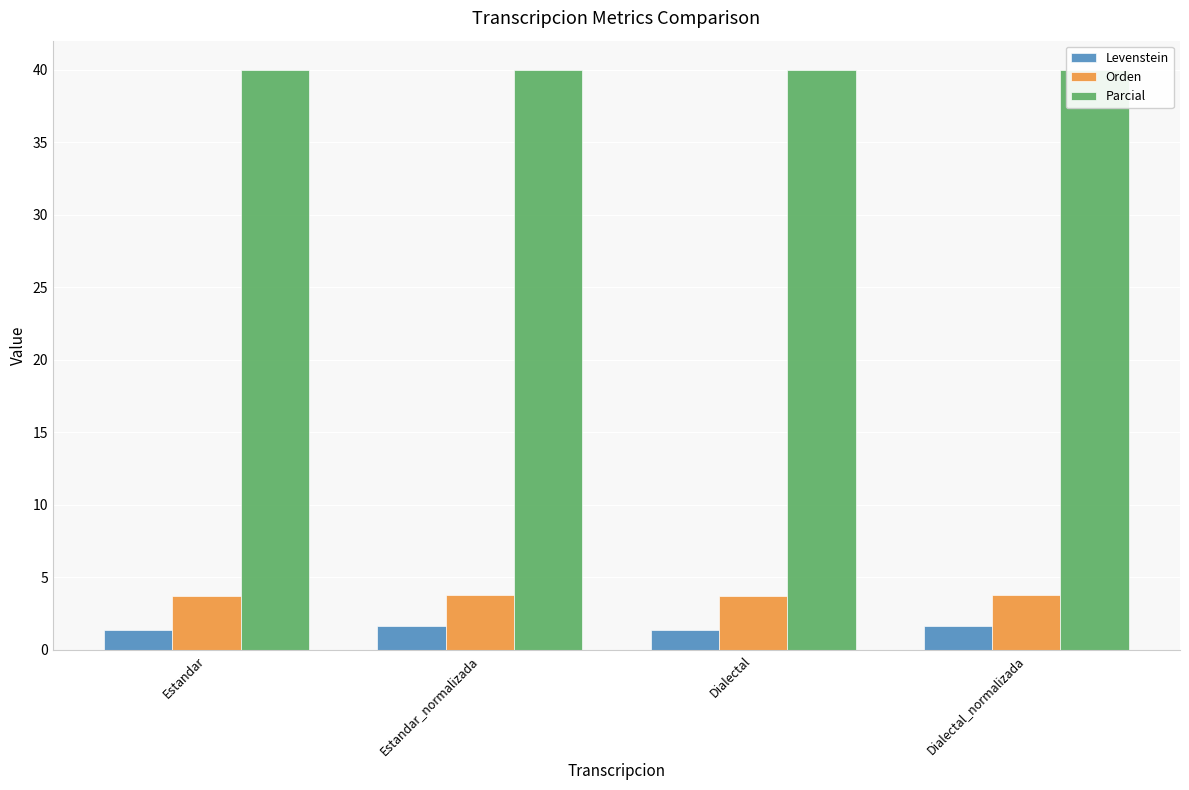

What position from the right is Estandar?

4